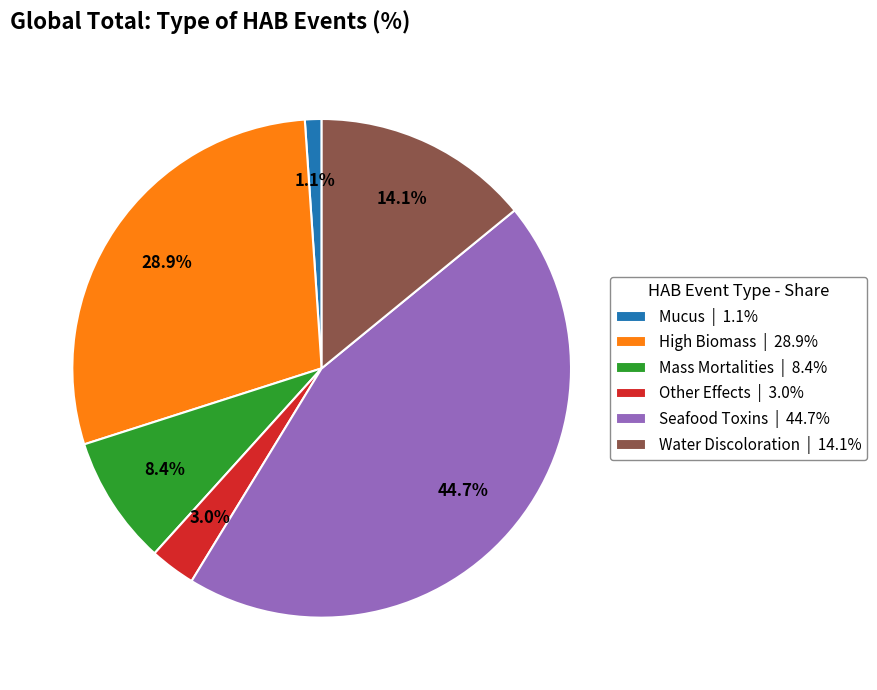

Is the sum of Other Effects and Water Discoloration greater than half?

No